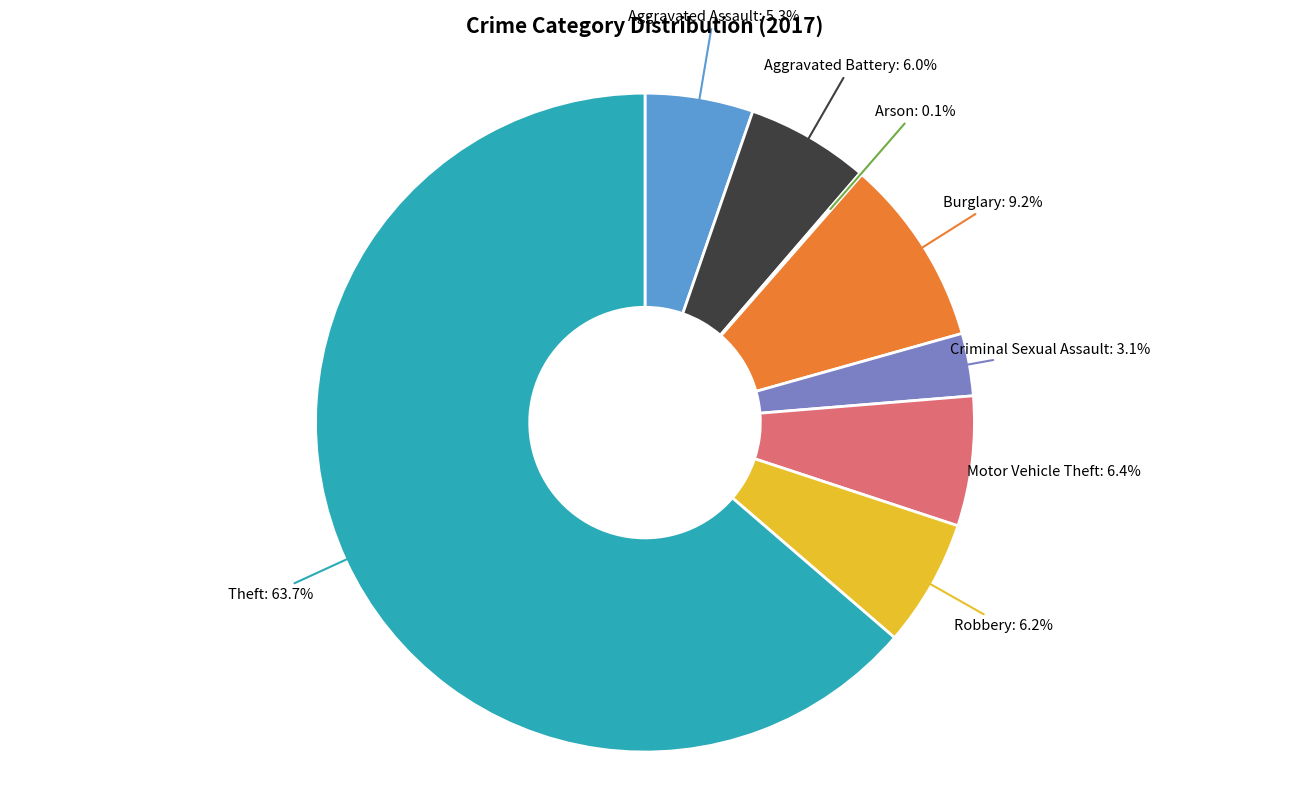

Combined, do Motor Vehicle Theft: 6.4% and Robbery: 6.2% account for over 50%?

No